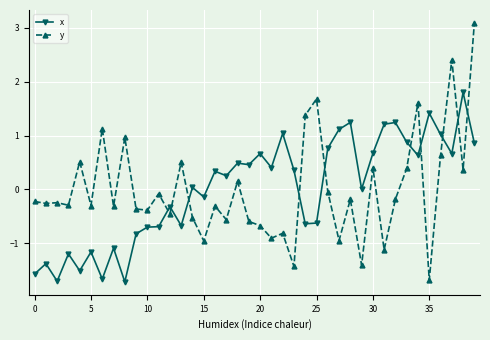

What is the value of the y point at the 26th from the left?

1.7